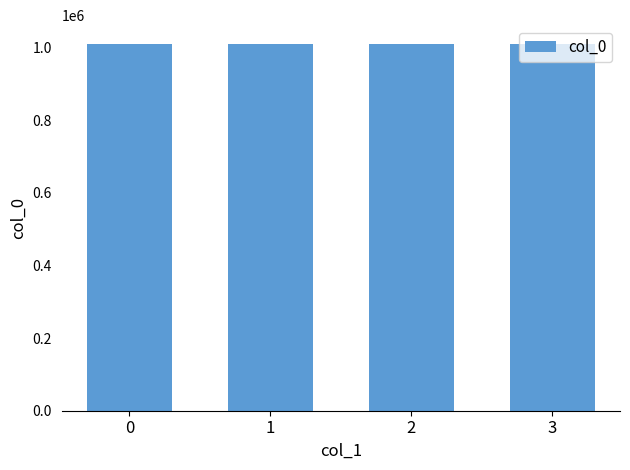

What is the minimum value shown in the chart?

1010913